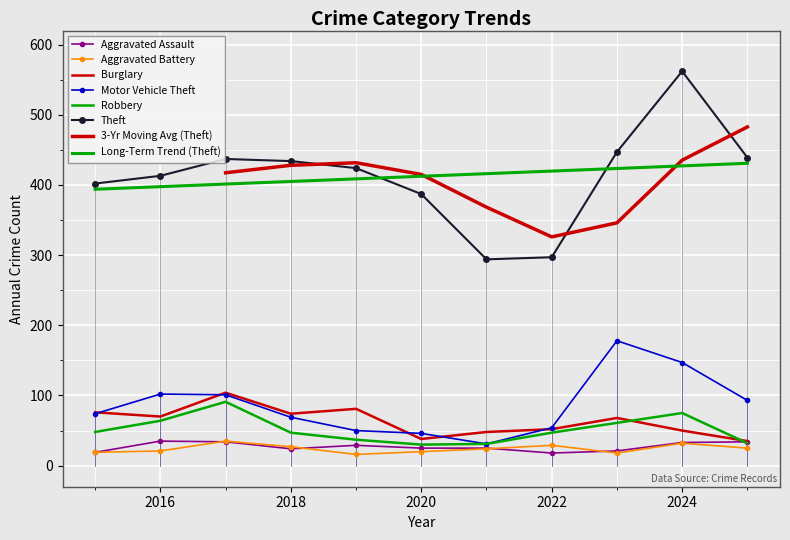

Is it true that Aggravated Assault equals 34 at 2017?

True